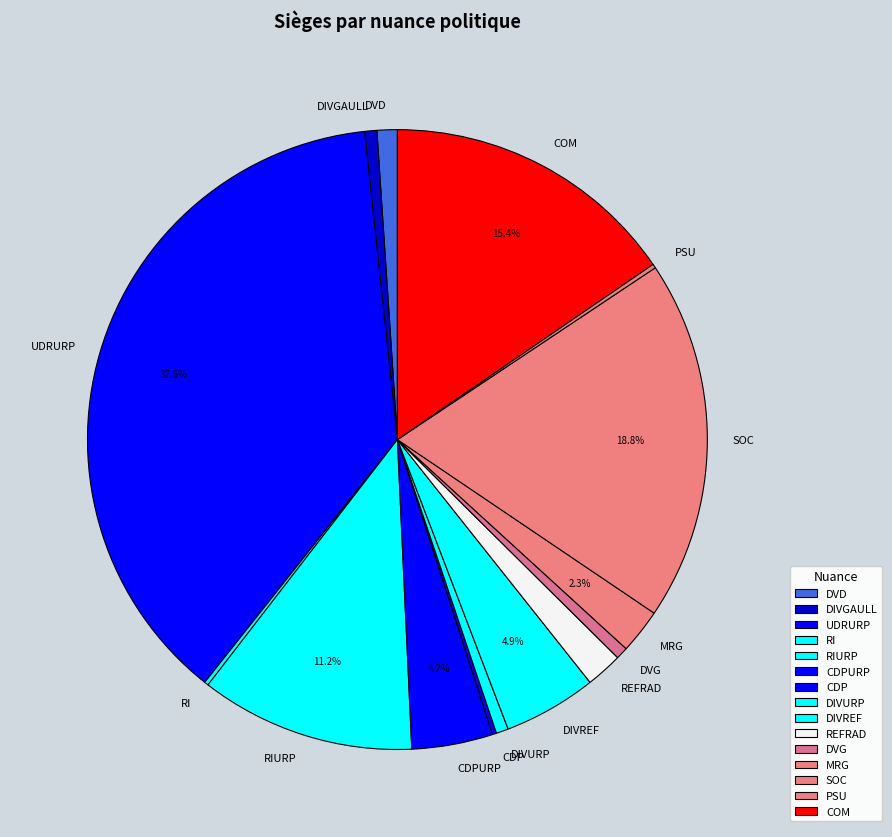

The MRG slice represents 12% of the pie. True or false?

False